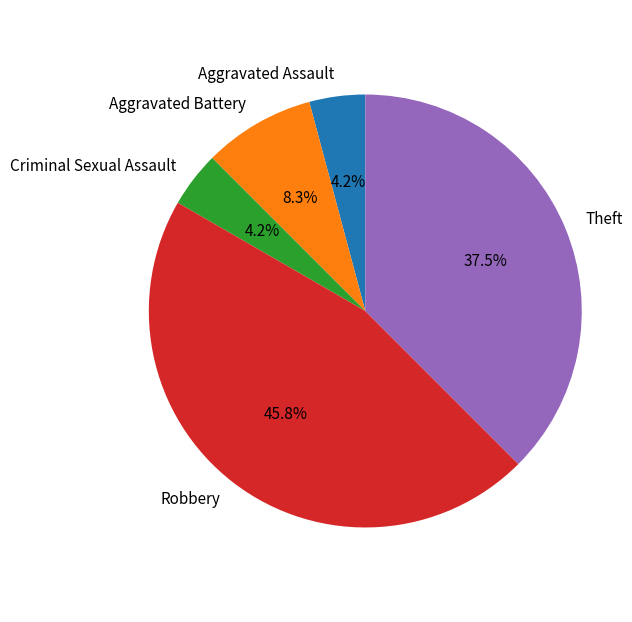

What is the ratio of the value at Aggravated Battery to the value at Criminal Sexual Assault?

2.0